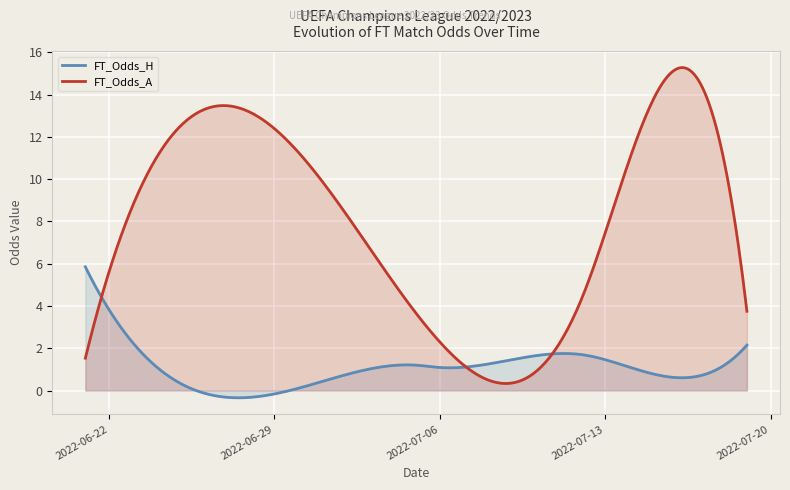

Between 2022-06-21 and 2022-06-24, which series saw the biggest shift?

FT_Odds_A